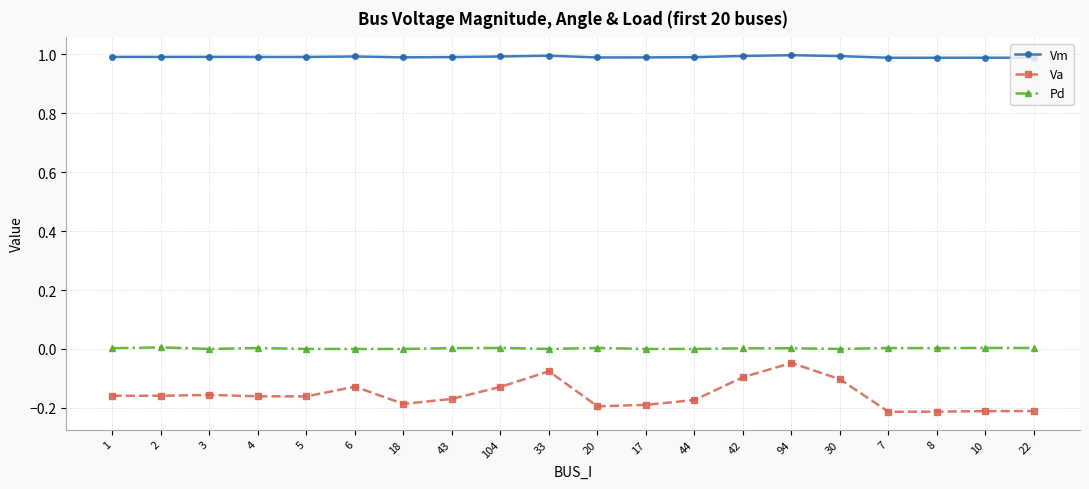

What is the label of the 19th point from the right?

2